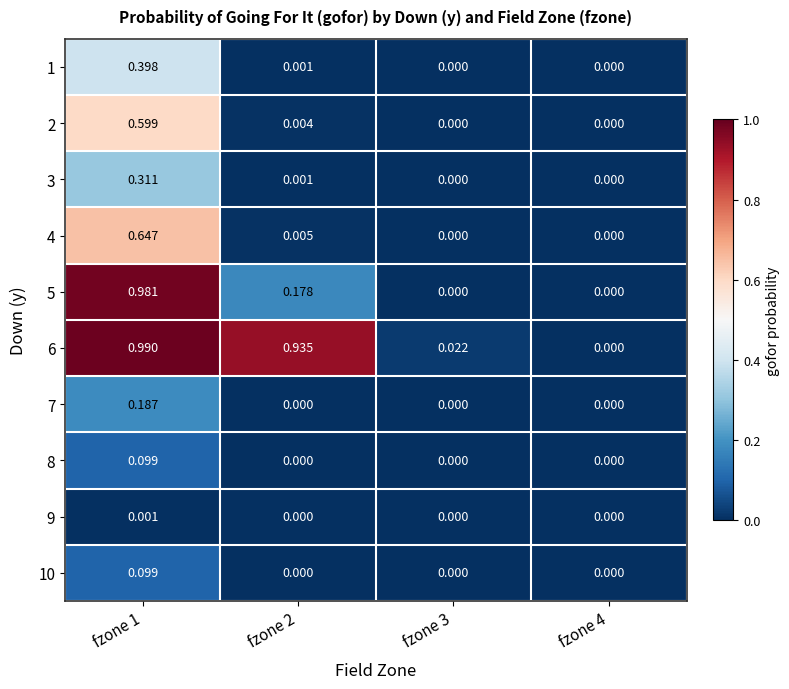

Is the value of 10 at fzone 1 greater than the value of 8 at fzone 3?

Yes